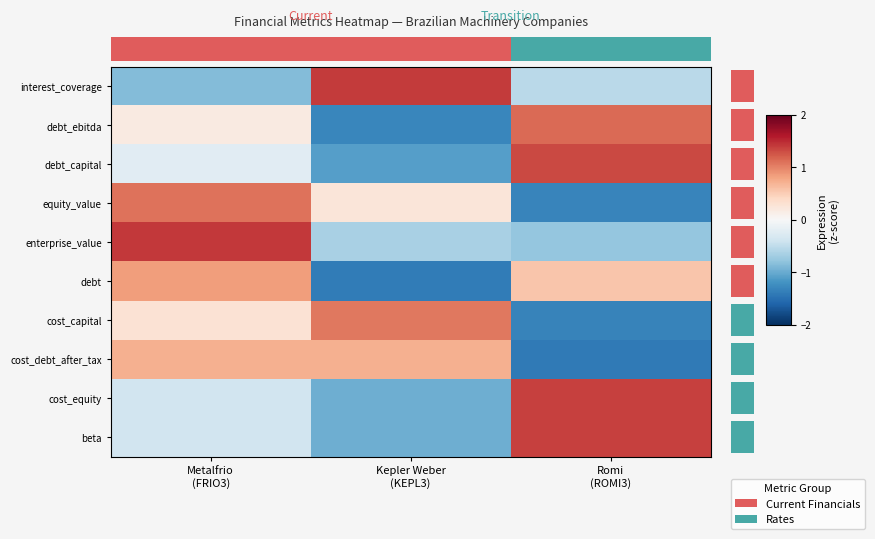

Which category has the highest value across all series?

Metalfrio
(FRIO3)